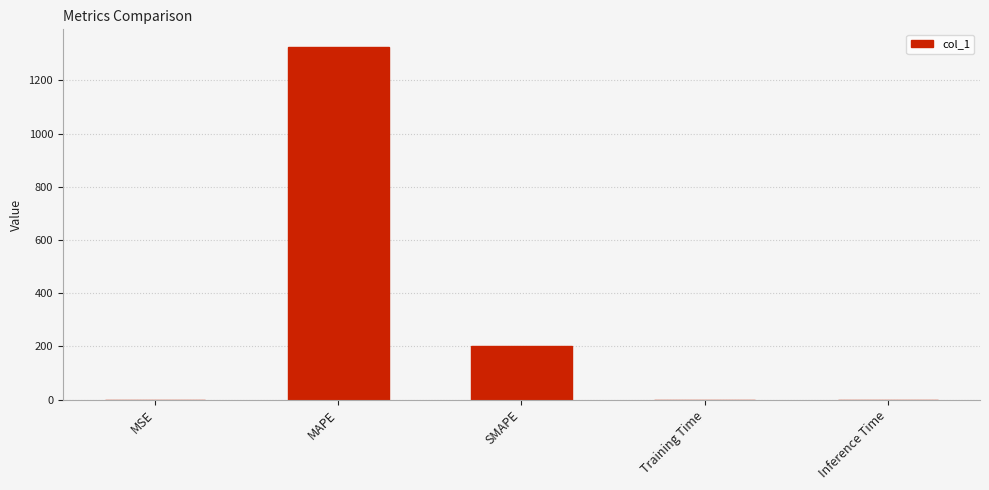

True or false: the data shows 717.8 at MAPE.

False